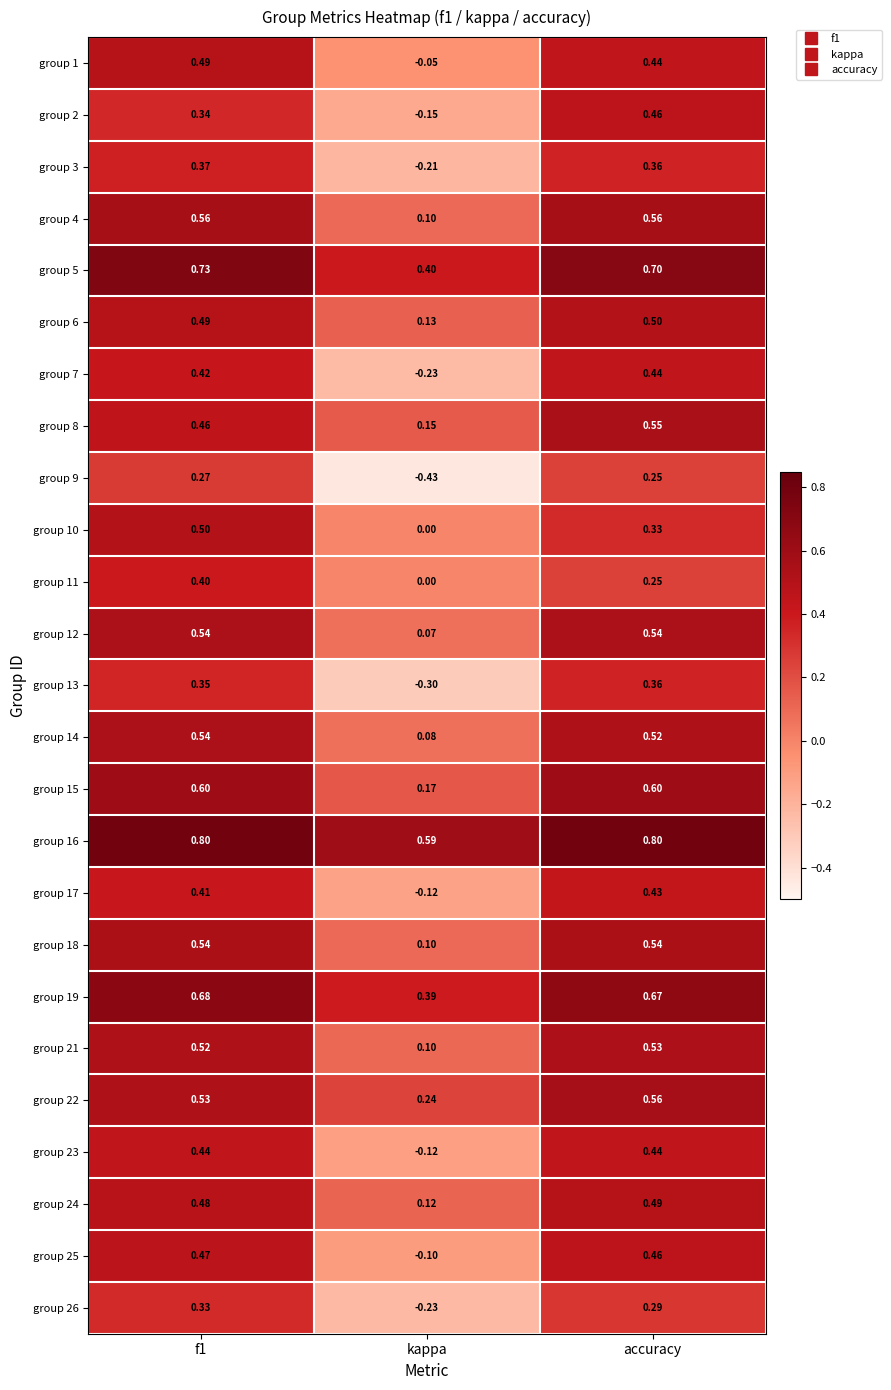

Is the value of group 1 at kappa greater than the value of group 26 at kappa?

Yes